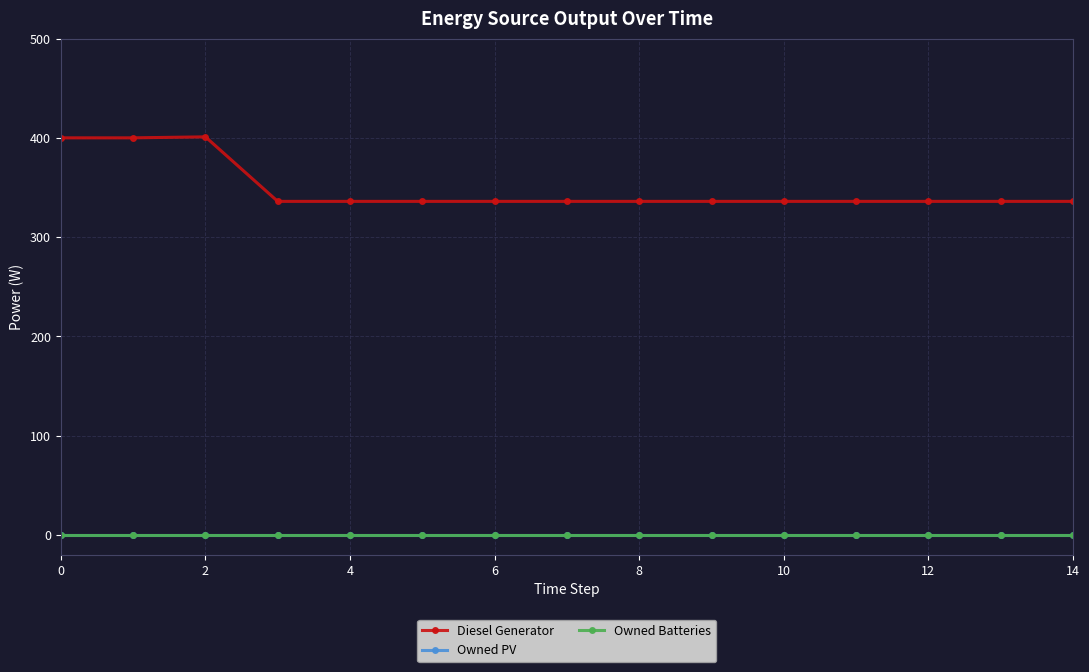

What is the label of the 13th point from the left?

12